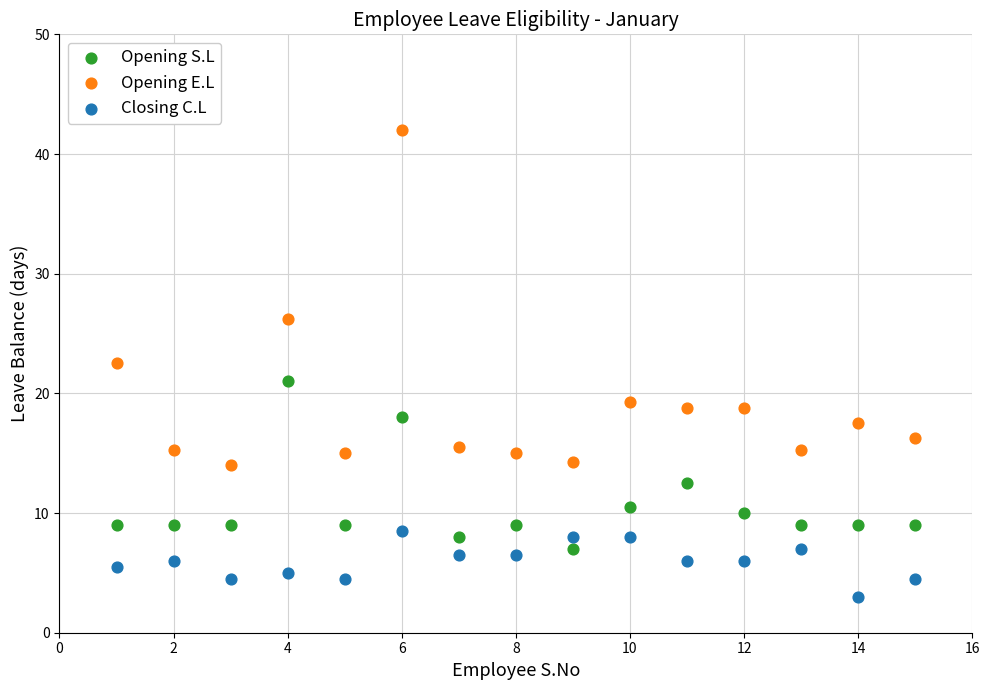

Which series has the widest spread of Y values?

Opening E.L